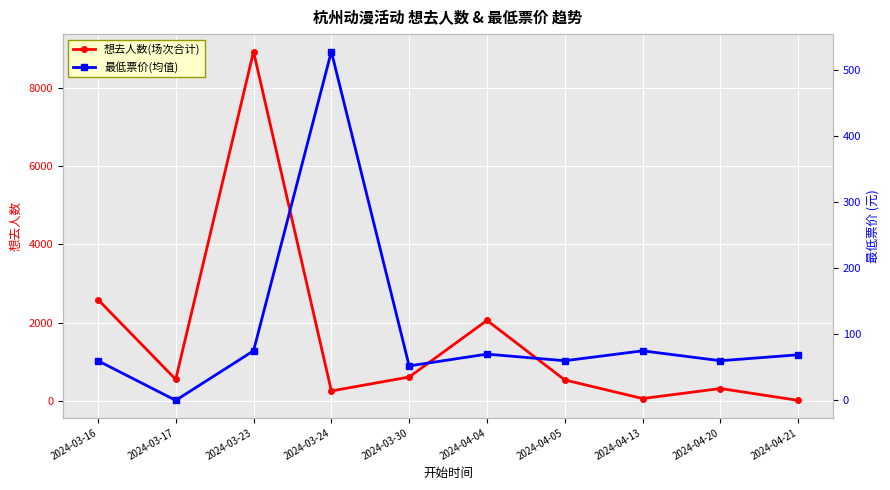

What is the value of the 想去人数(场次合计) point at the 3rd from the left?

8934